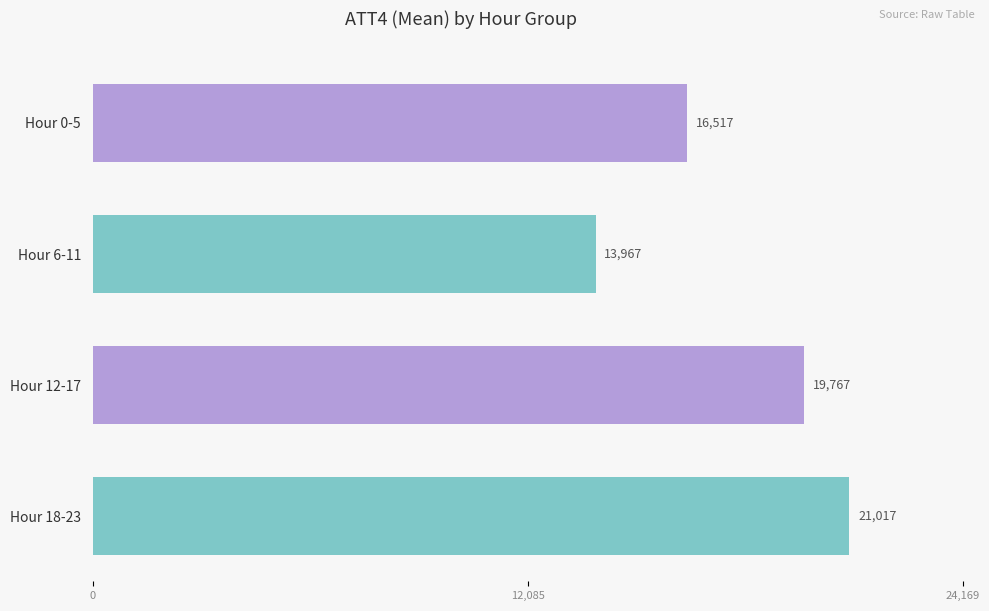

Which series has the largest range (max minus min)?

ATT4